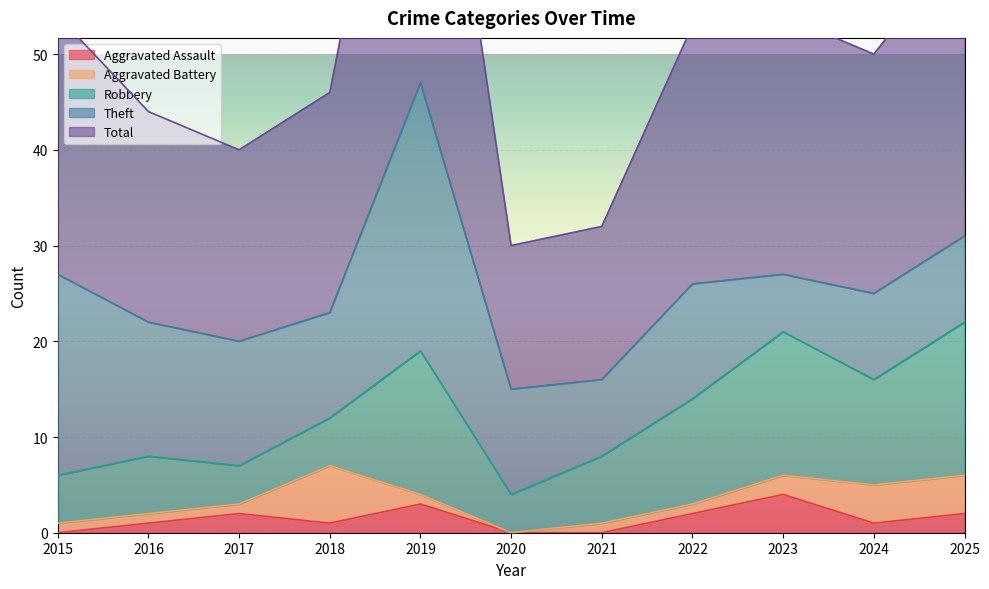

What is the spread (max minus min) of values at 2015?

27